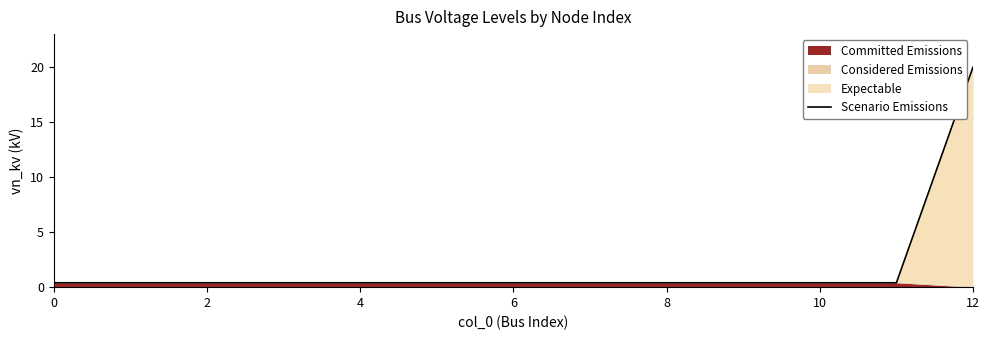

True or false: the data shows 0.2 at 11.

False